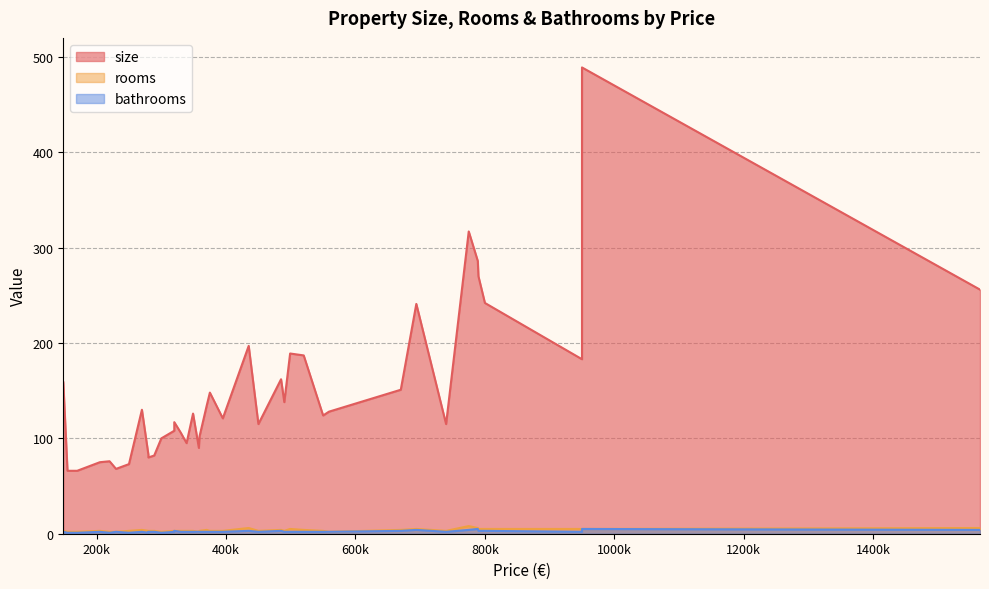

What is the value of the rooms point at the 23rd from the left?

6